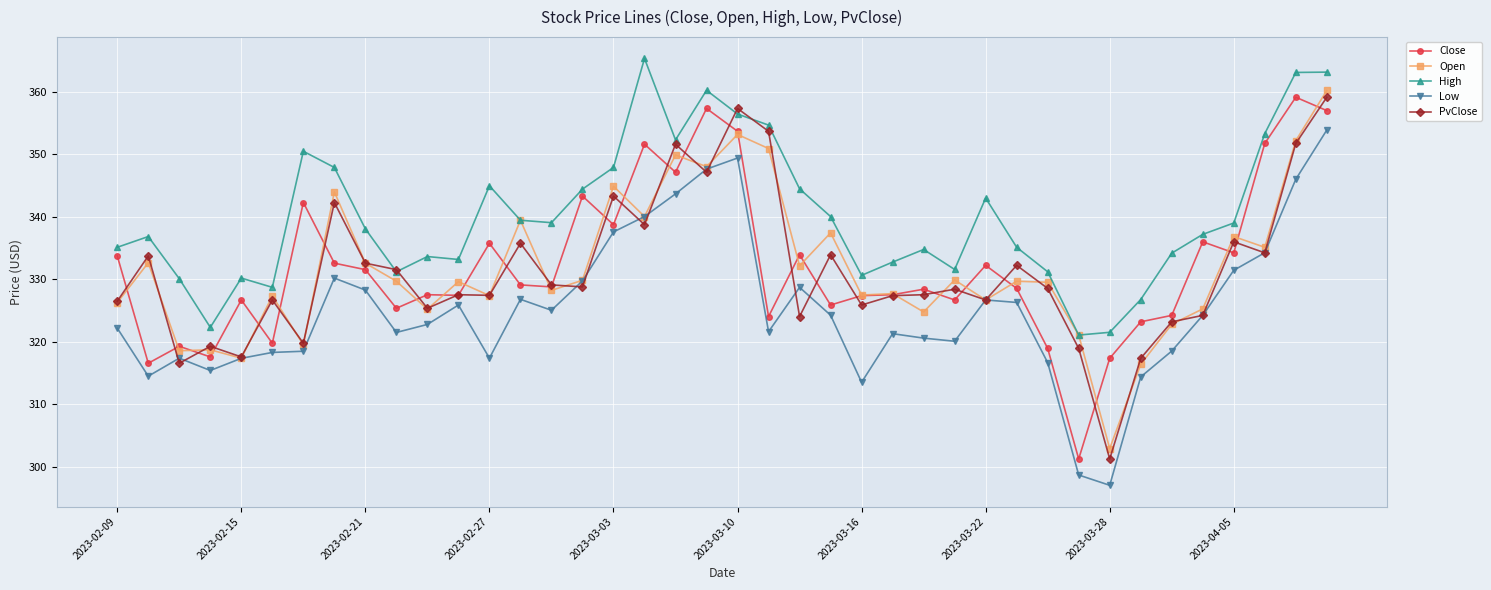

Which series has the largest total across all categories?

High